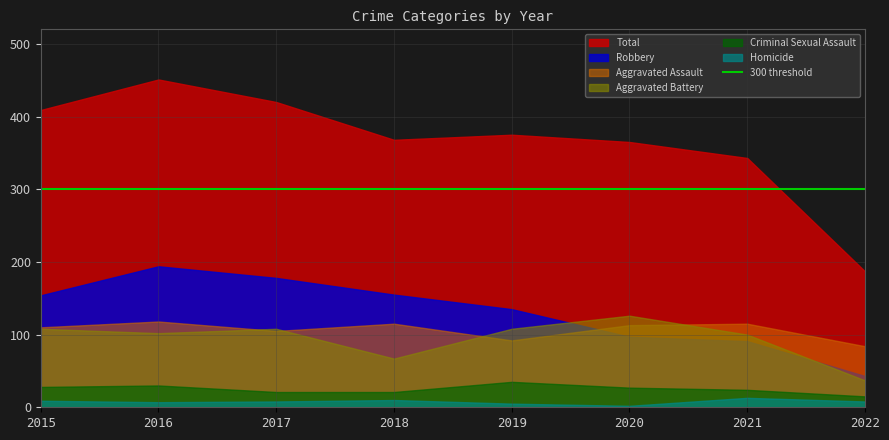

How many categories are shown in the chart?

8